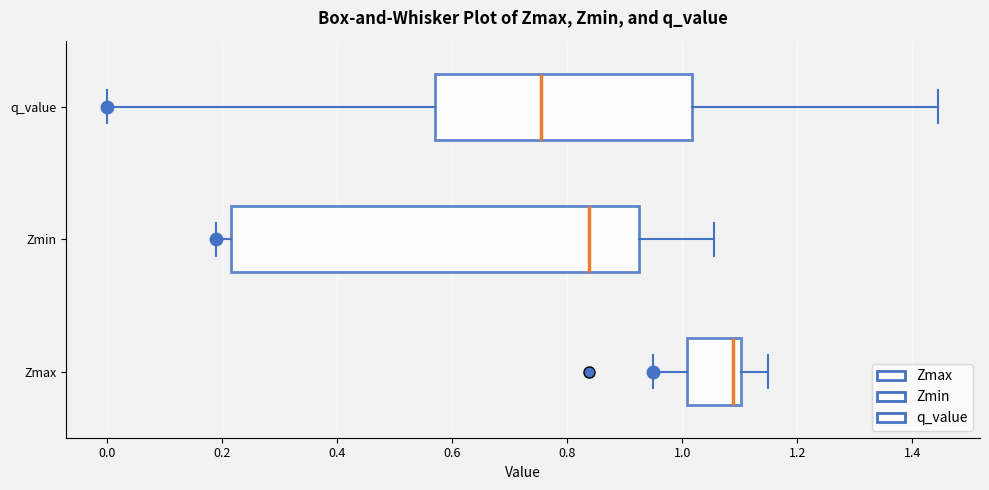

Reading bottom to top, read every box against the x-axis: the position of its median line, the range the box covers, and the ends of its whiskers. The values are not printed on the chart, so give them approximately, as read against the axis.

Zmax: median 1.08, box 1.00 to 1.10, whiskers 0.94 to 1.14
Zmin: median 0.84, box 0.22 to 0.92, whiskers 0.18 to 1.06
q_value: median 0.76, box 0.58 to 1.02, whiskers 0.00 to 1.44